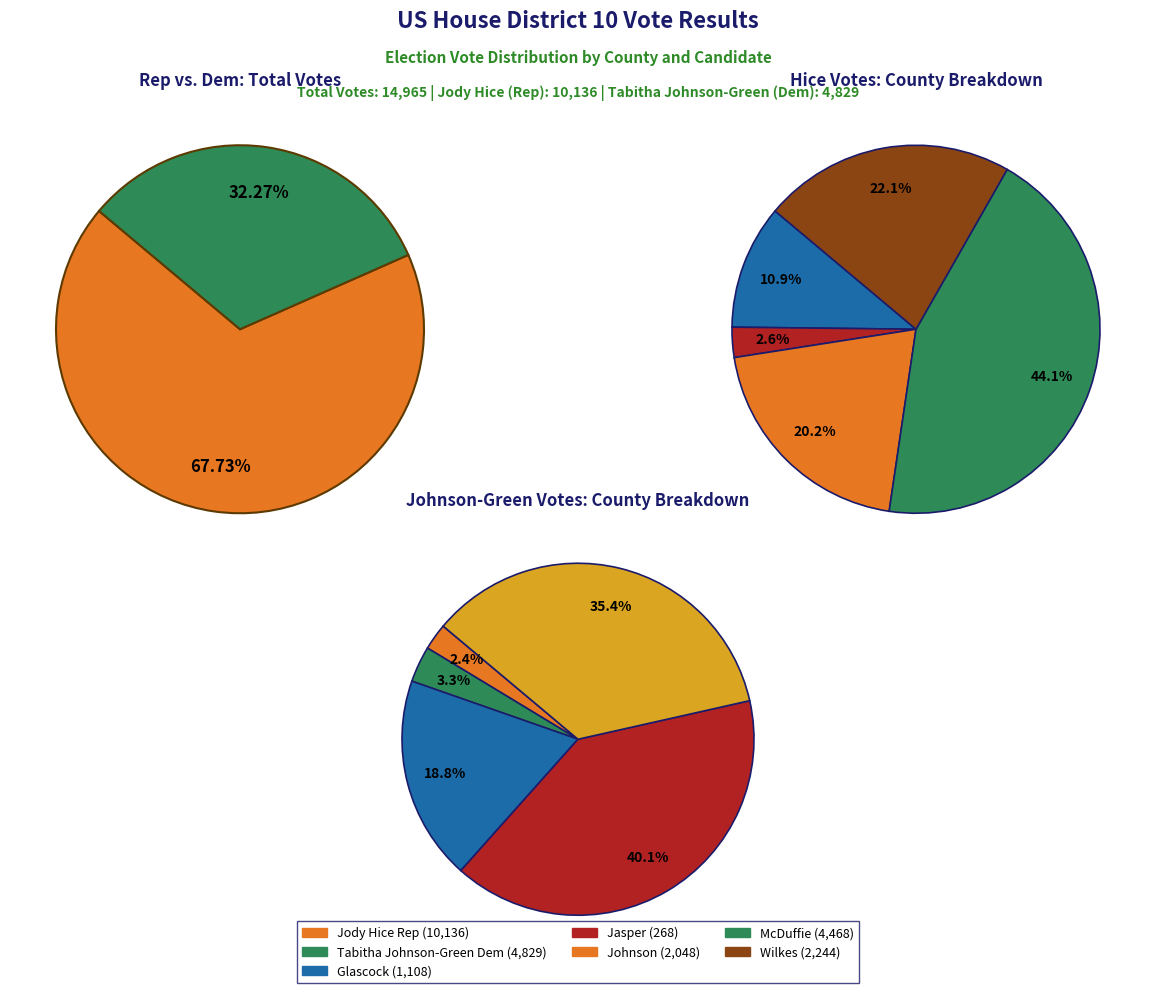

Is it true that Wilkes is 35% of the pie?

True